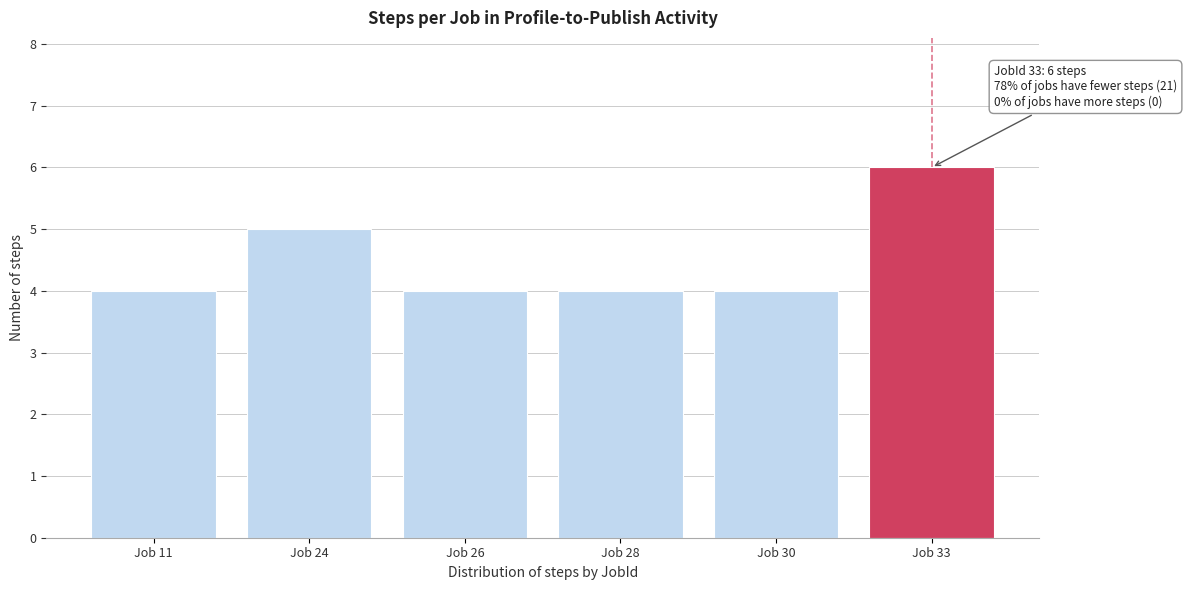

Reading left to right, what are all the values shown in this chart?

Job 11=4	Job 24=5	Job 26=4	Job 28=4	Job 30=4	Job 33=6